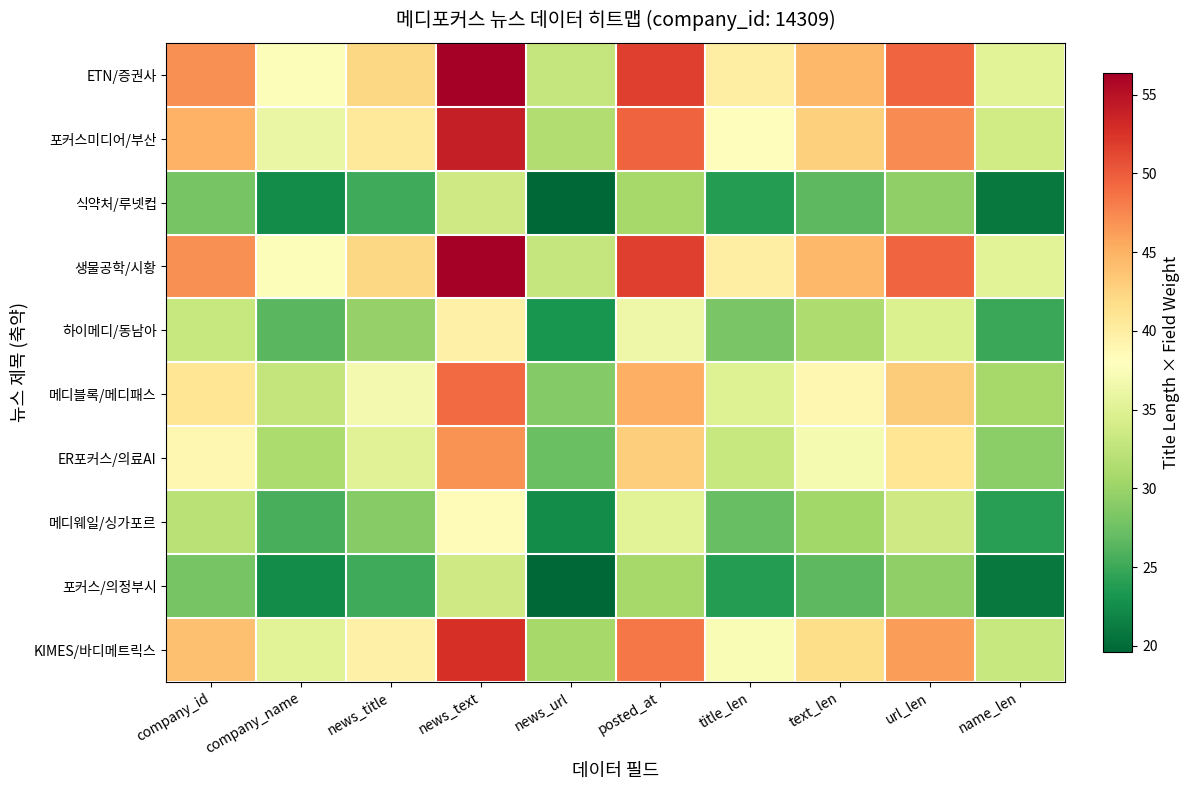

At news_url, list the series in order from largest to smallest.

ETN/증권사, 생물공학/시황, 포커스미디어/부산, KIMES/바디메트릭스, 메디블록/메디패스, ER포커스/의료AI, 하이메디/동남아, 메디웨일/싱가포르, 식약처/루넷컵, 포커스/의정부시